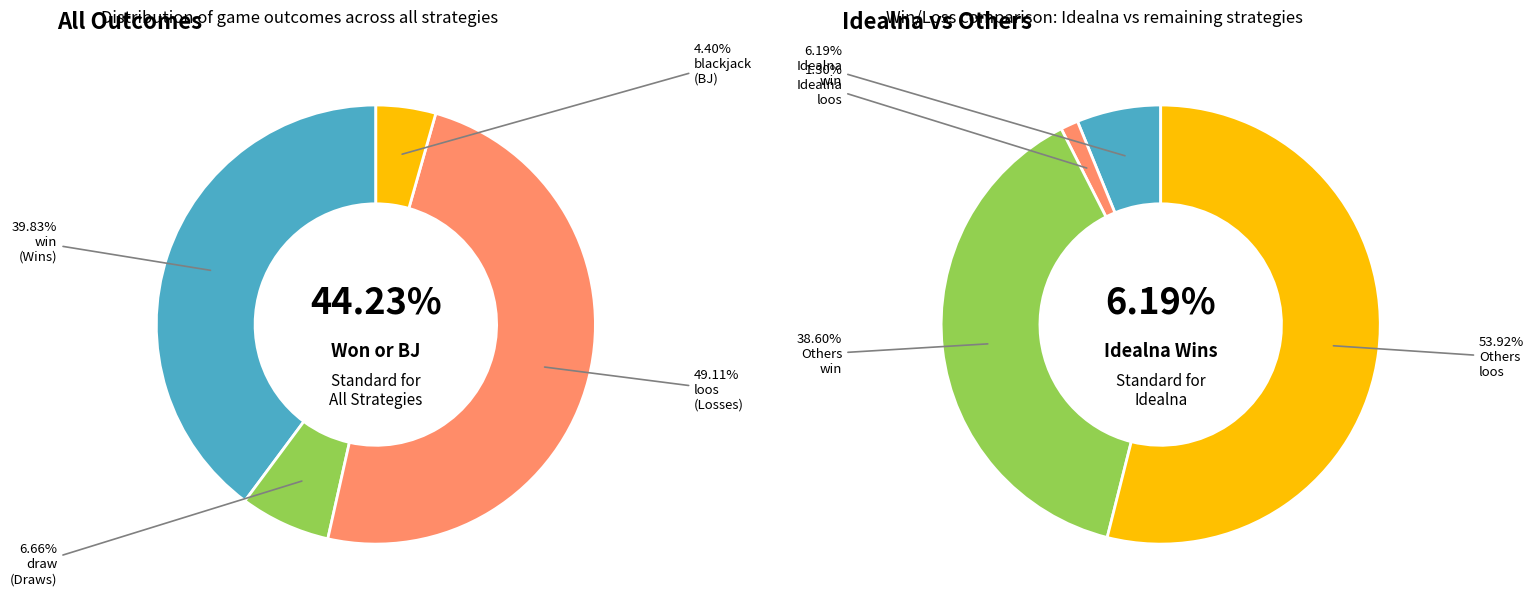

True or false: PrzelamPasse accounts for 15% of the total.

False